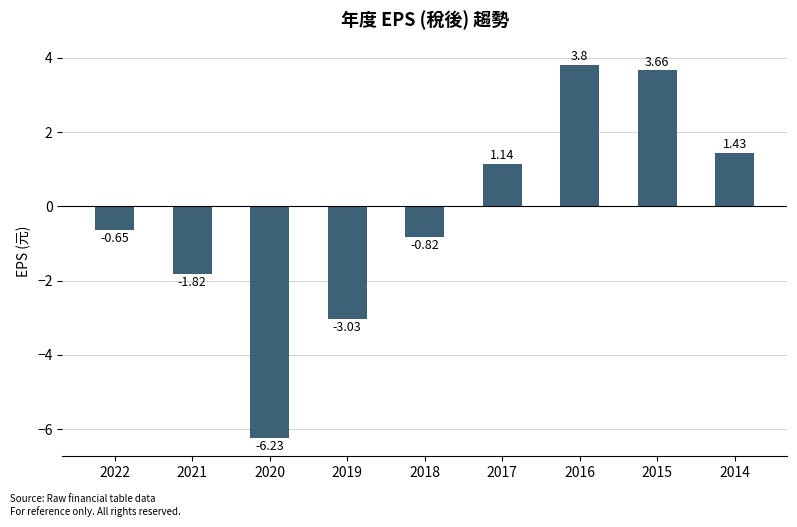

Rank the categories by value from highest to lowest.

2016, 2015, 2014, 2017, 2022, 2018, 2021, 2019, 2020